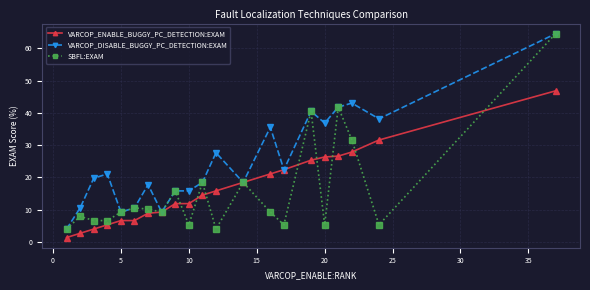

Which series has the largest total across all categories?

VARCOP_DISABLE_BUGGY_PC_DETECTION:EXAM